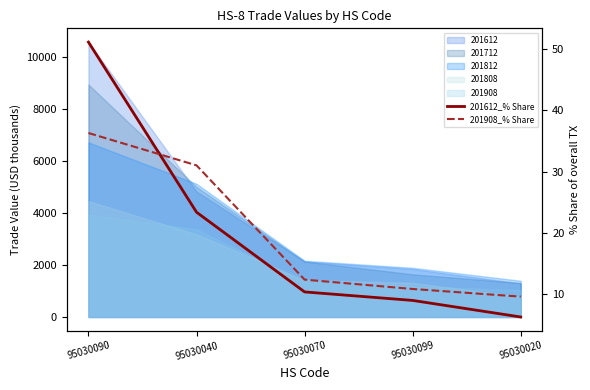

Between 95030090 and 95030020, which series saw the biggest shift?

201612_% Share